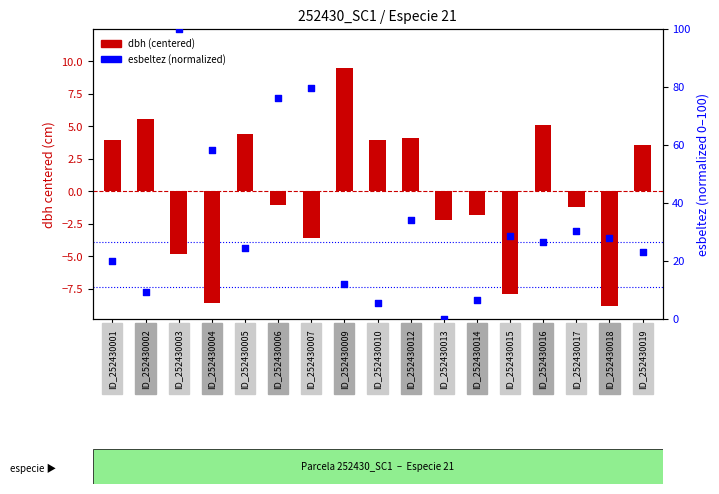

Which series contains the highest Y value?

esbeltez (normalized)